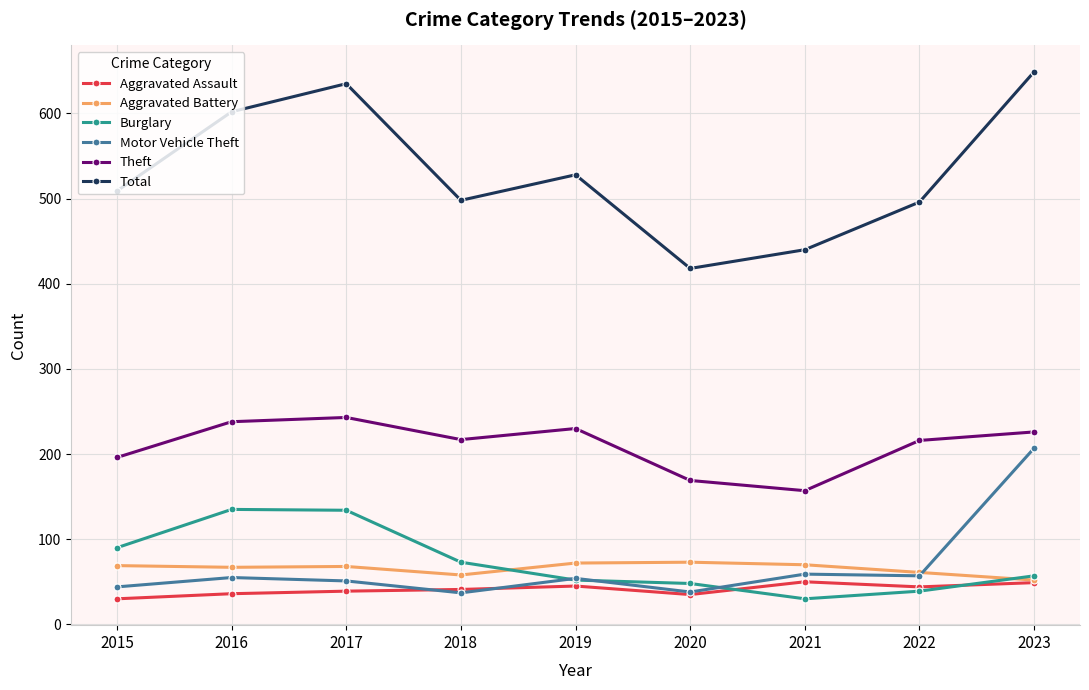

What is the difference between the second highest and minimum values in the Motor Vehicle Theft series?

22